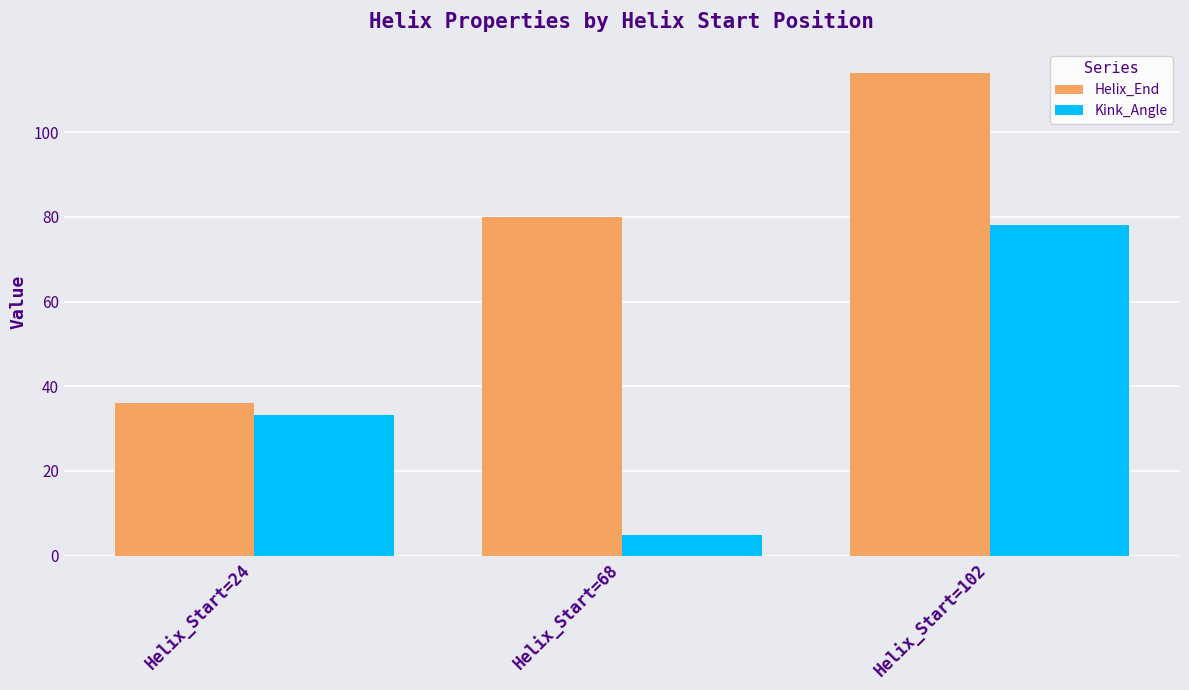

Between Helix_Start=24 and Helix_Start=102, which series saw the biggest shift?

Helix_End